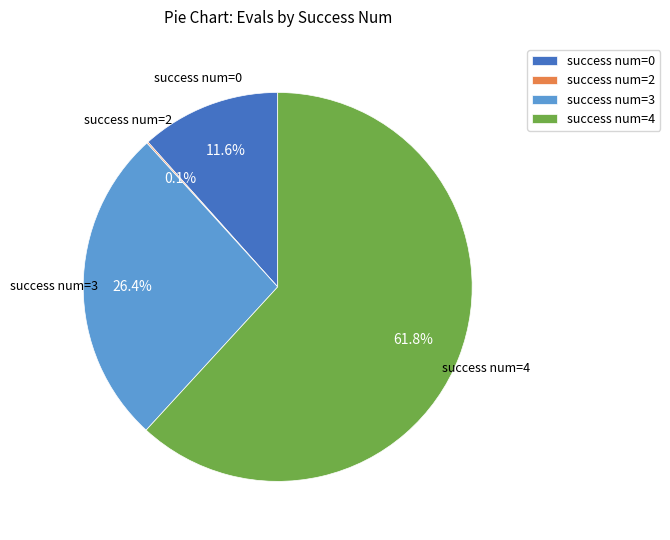

Between success num=4 and success num=3, which is larger?

success num=4